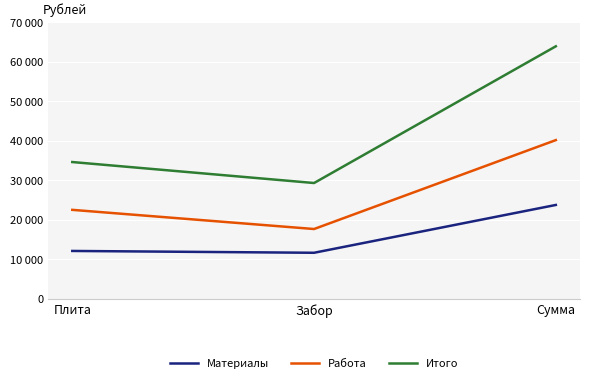

What is the highest value of the Итого series?

63890